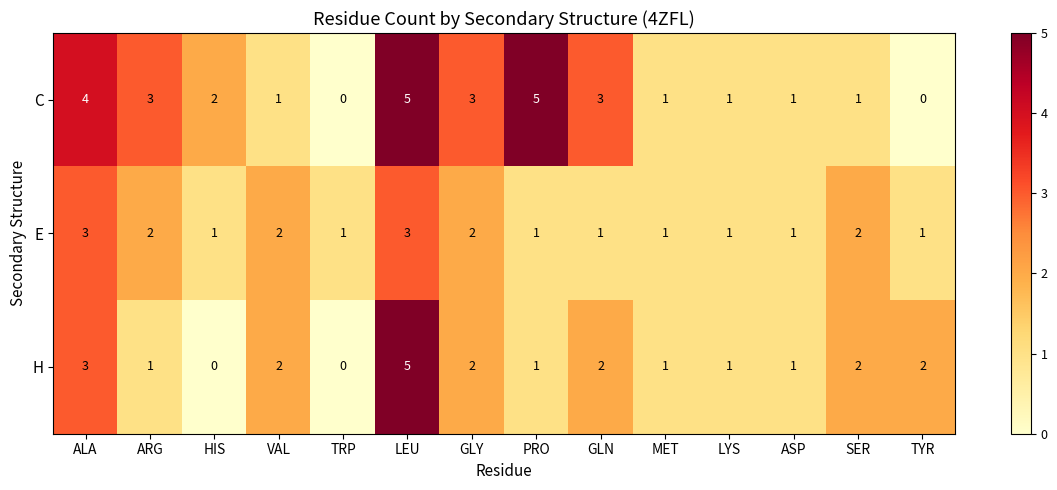

How many series are shown in this chart?

3